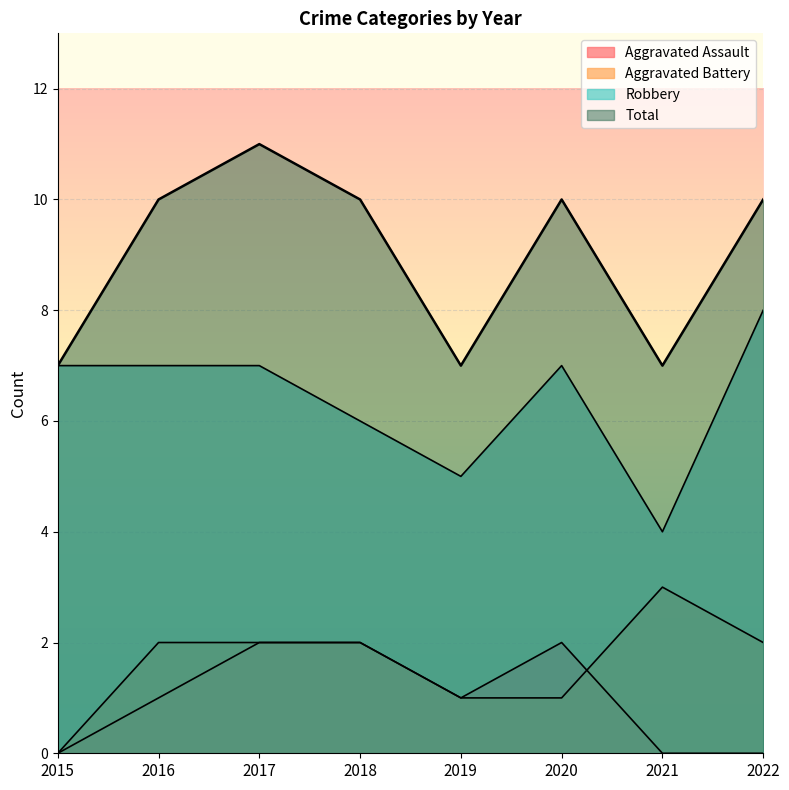

The Total series shows 4 at 2016. True or false?

False